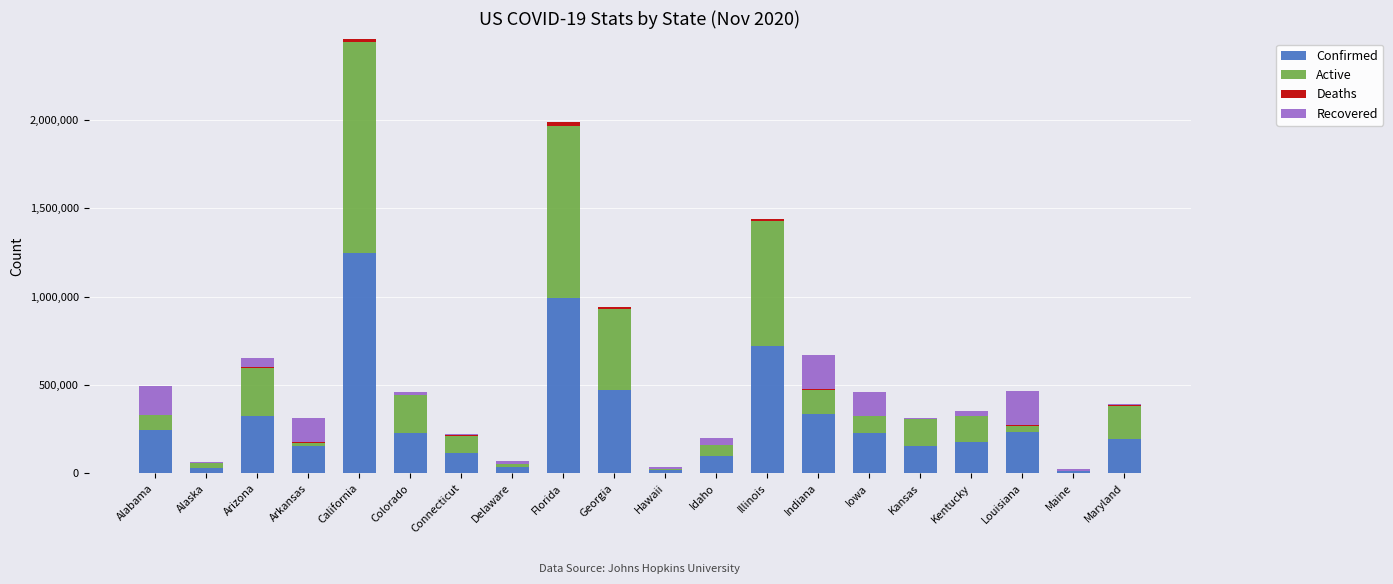

What is the maximum value for Confirmed?

1243686